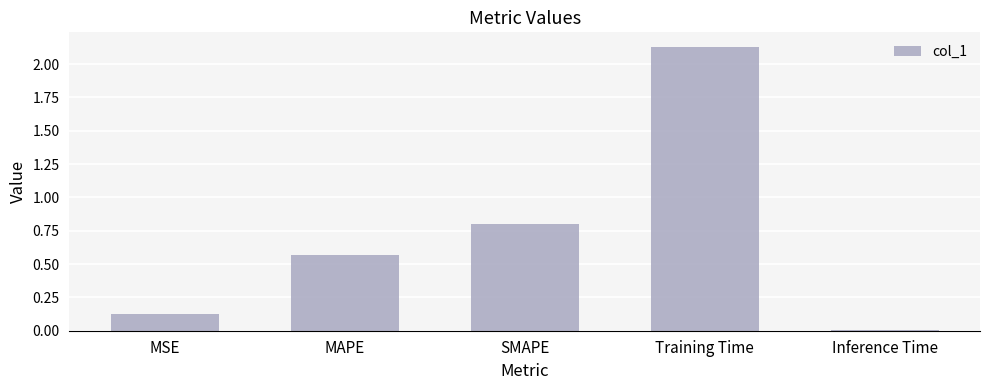

The chart shows a value of 0.9 at Training Time. True or false?

False